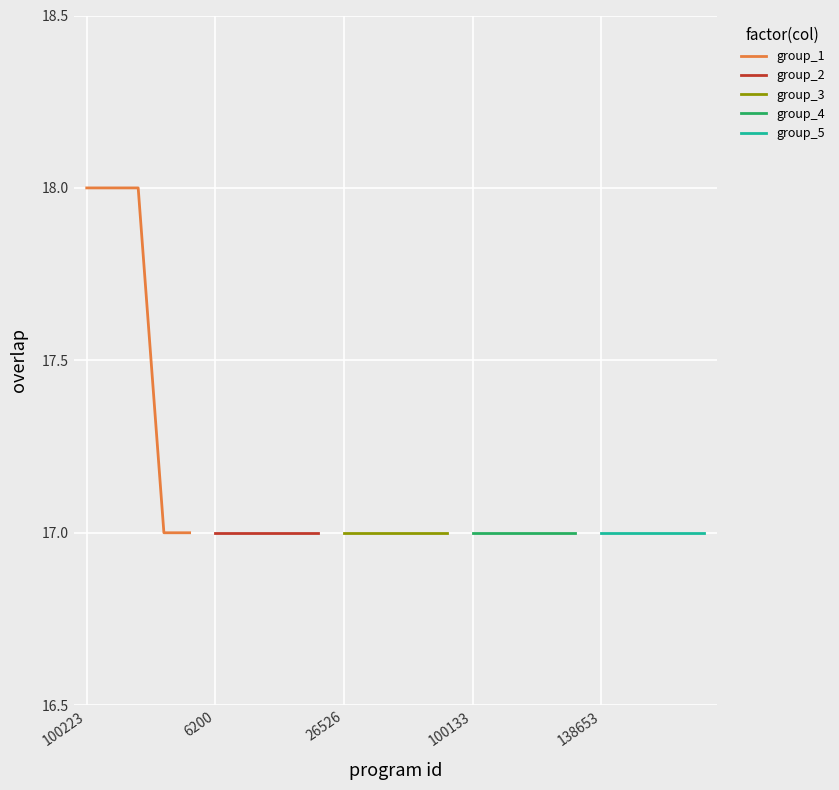

What is the minimum value for group_1?

17